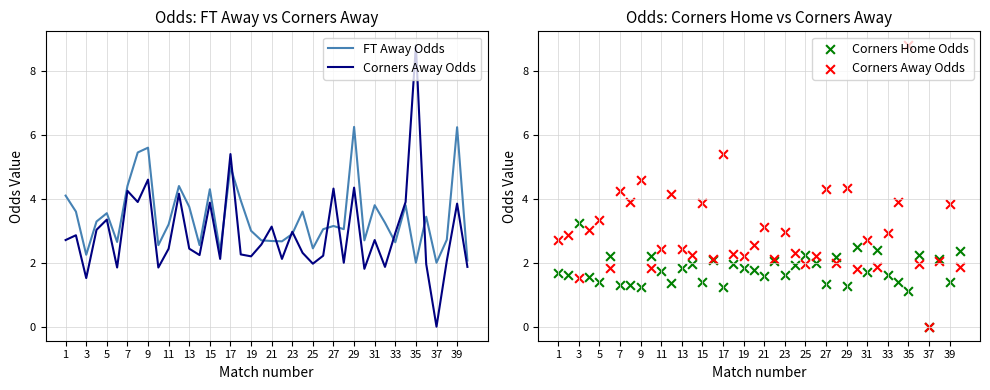

Which series has the largest total across all categories?

FT Away Odds